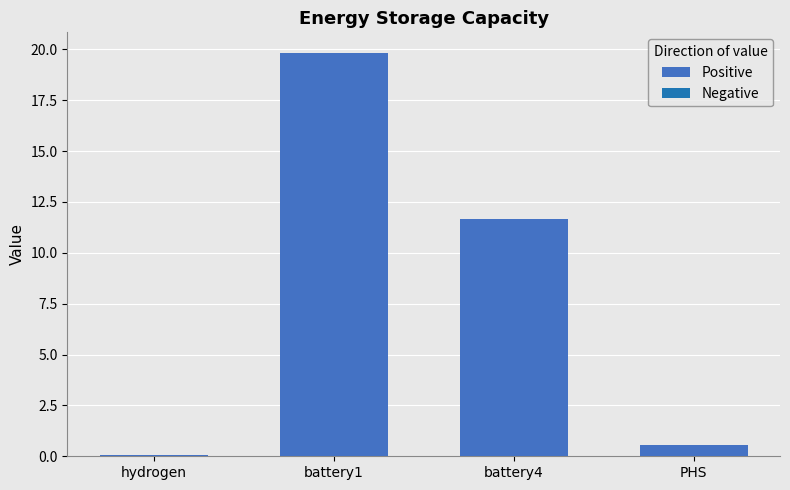

Count the number of values greater than 11.

2